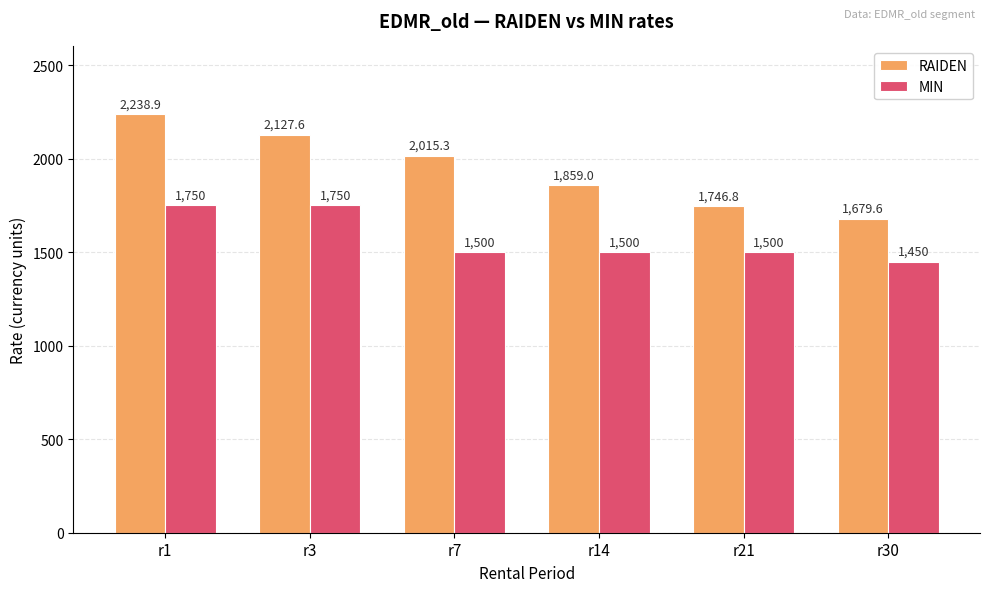

Does the chart contain stacked bars?

No